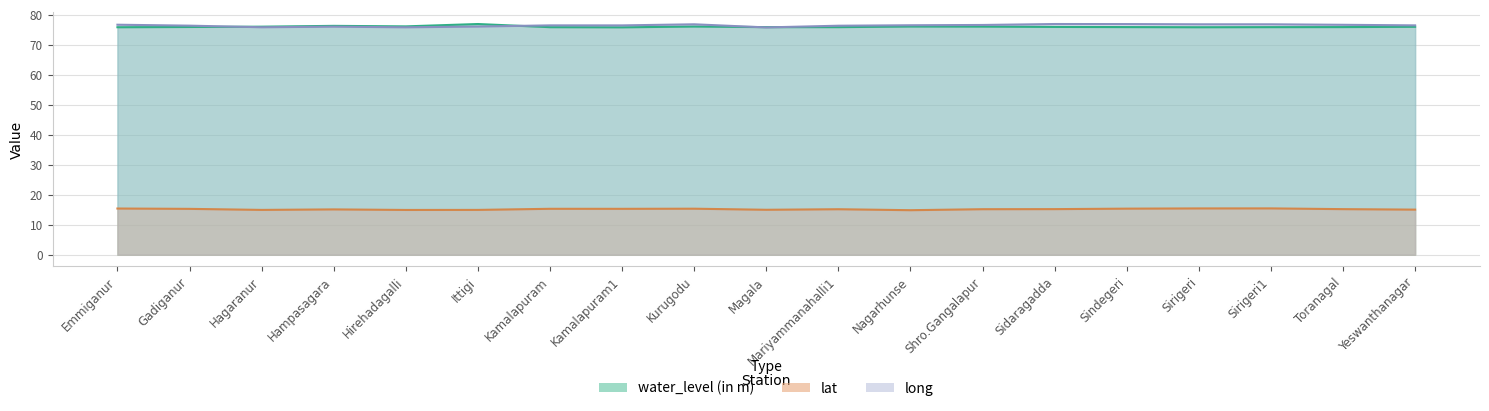

The value of lat at Kamalapuram1 is 15.3. True or false?

True